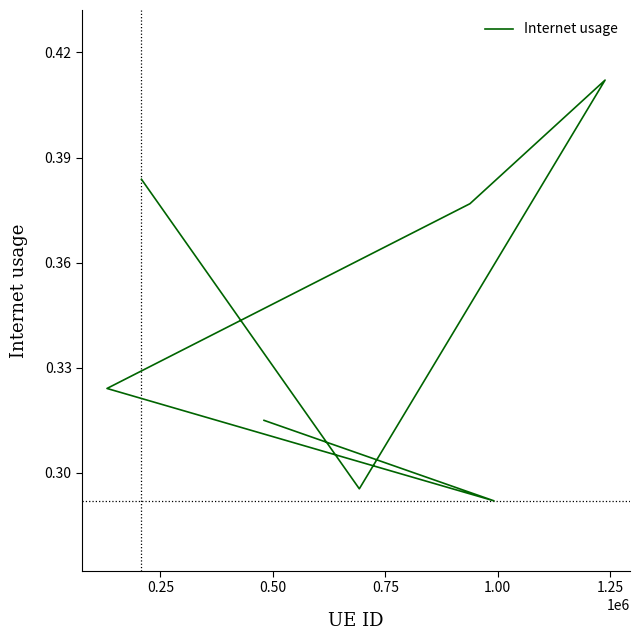

What is the label of the 3rd point from the left?

0.50